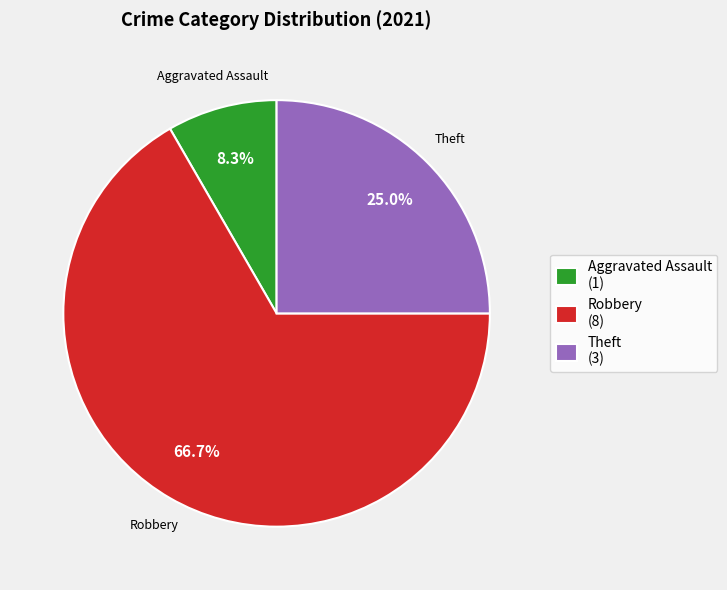

Is there a majority slice in this chart?

Yes